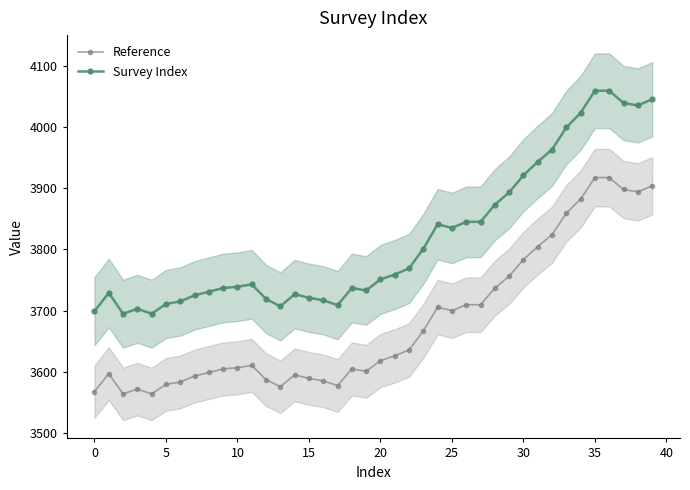

Rank the series at 25 from lowest to highest value.

Reference, Survey Index